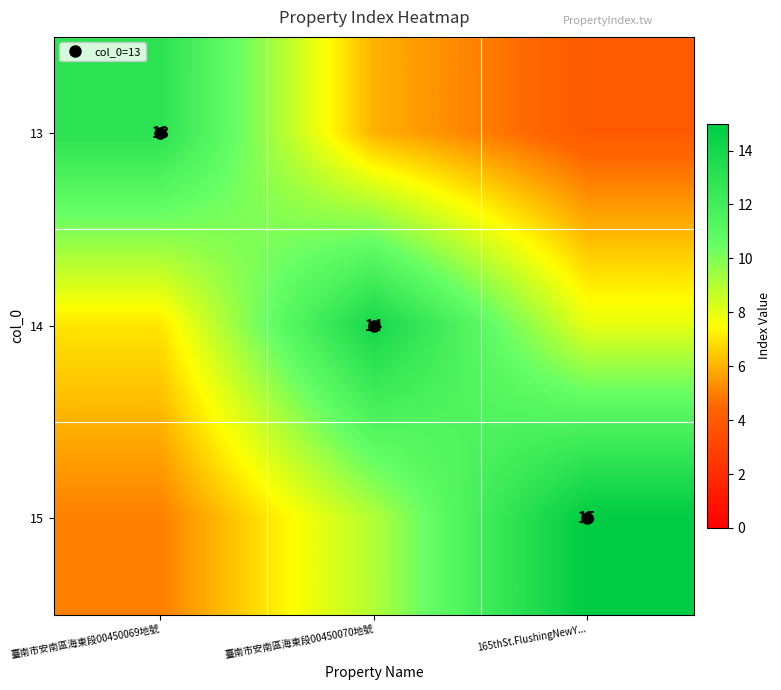

What is the minimum value shown in the chart?

4